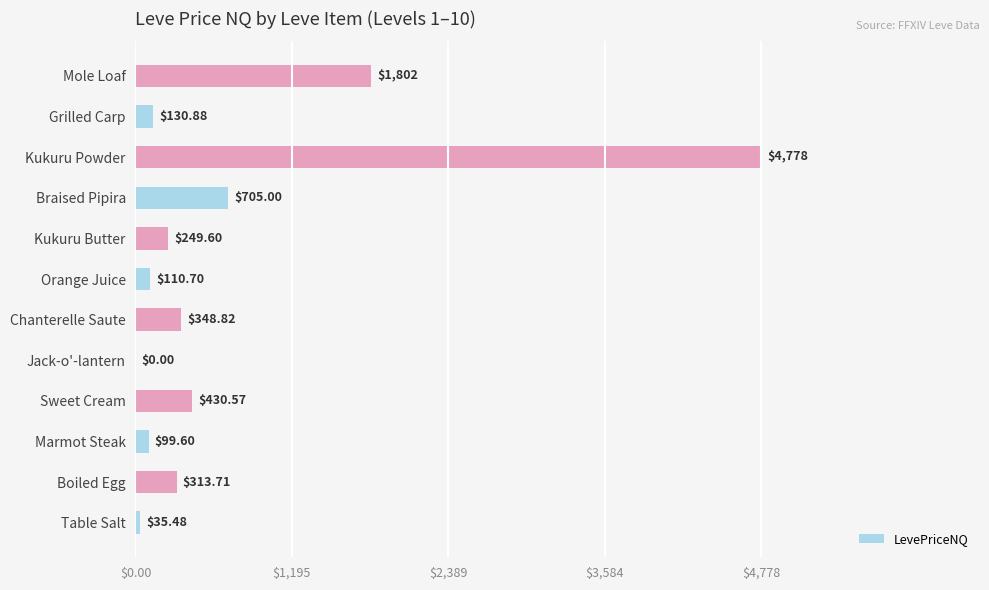

Which category has the highest value across all series?

Kukuru Powder